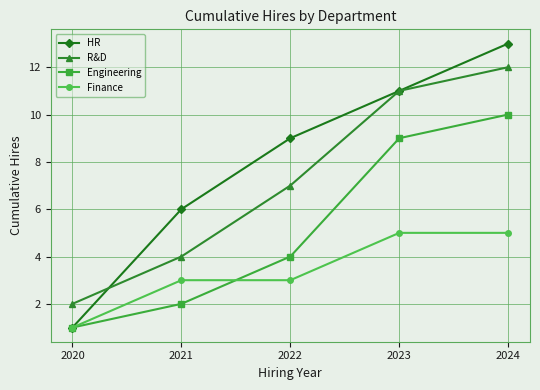

At which category is the sum across all series the highest?

2024